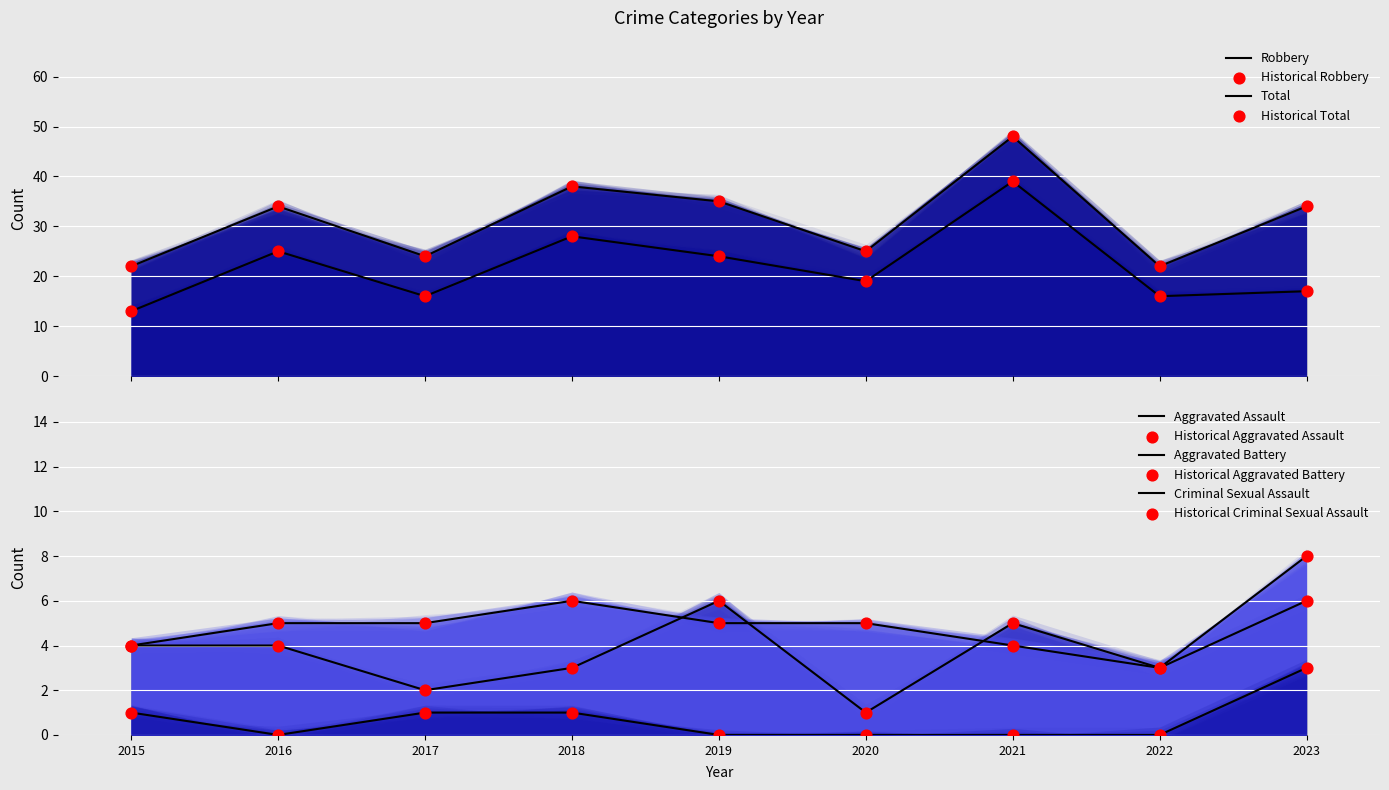

At which category is the sum across all series the highest?

2021